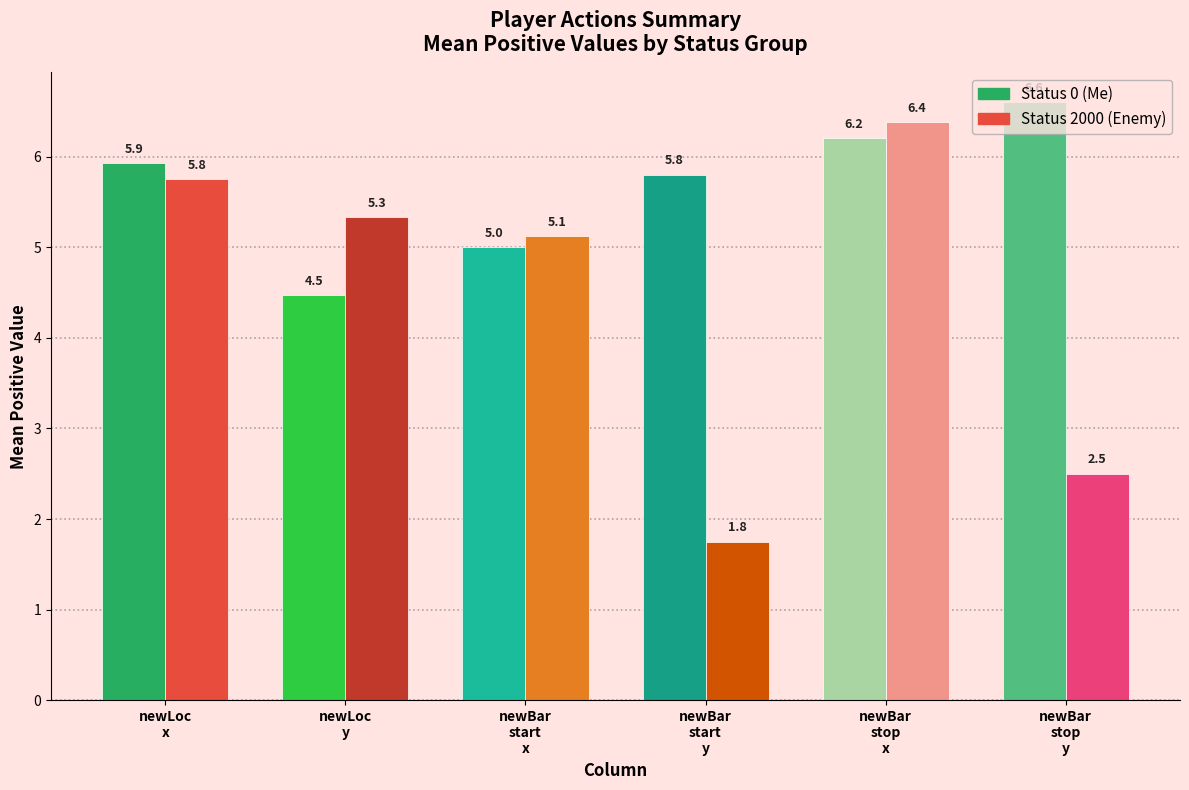

Is it true that Status 2000 (Enemy) equals 5.3 at newLoc
y?

True